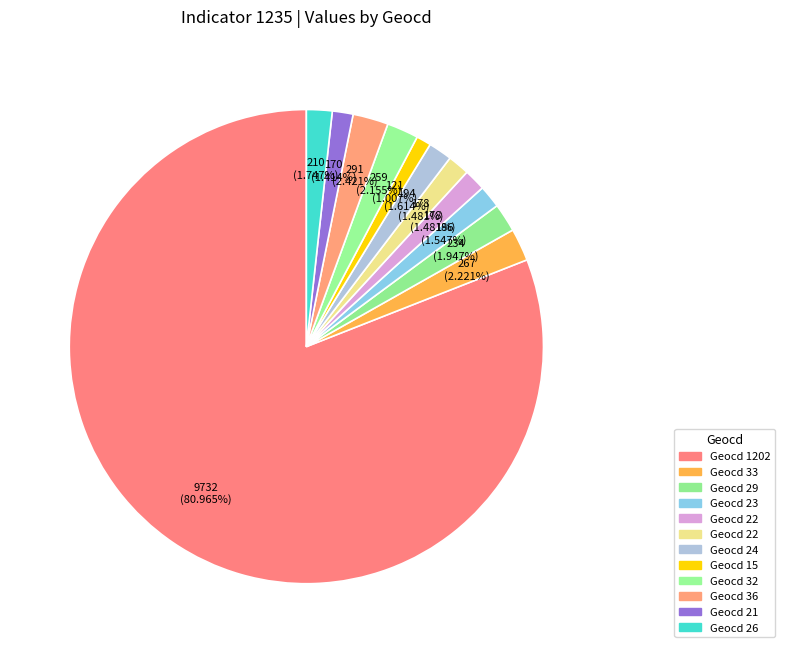

Count the number of slices in the pie.

12